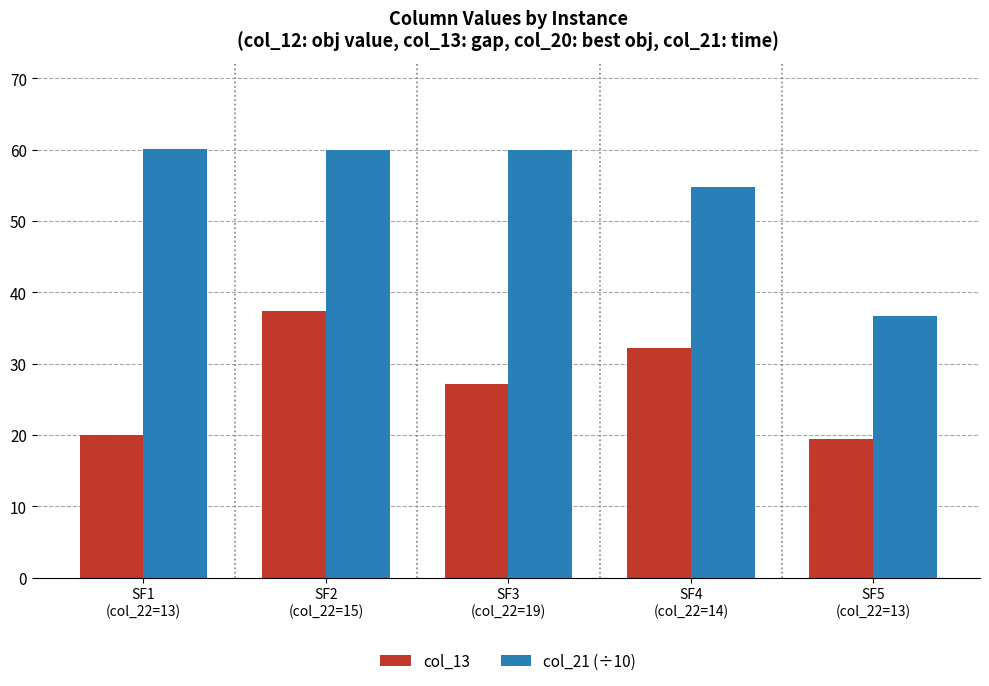

Does the chart contain any negative values?

No